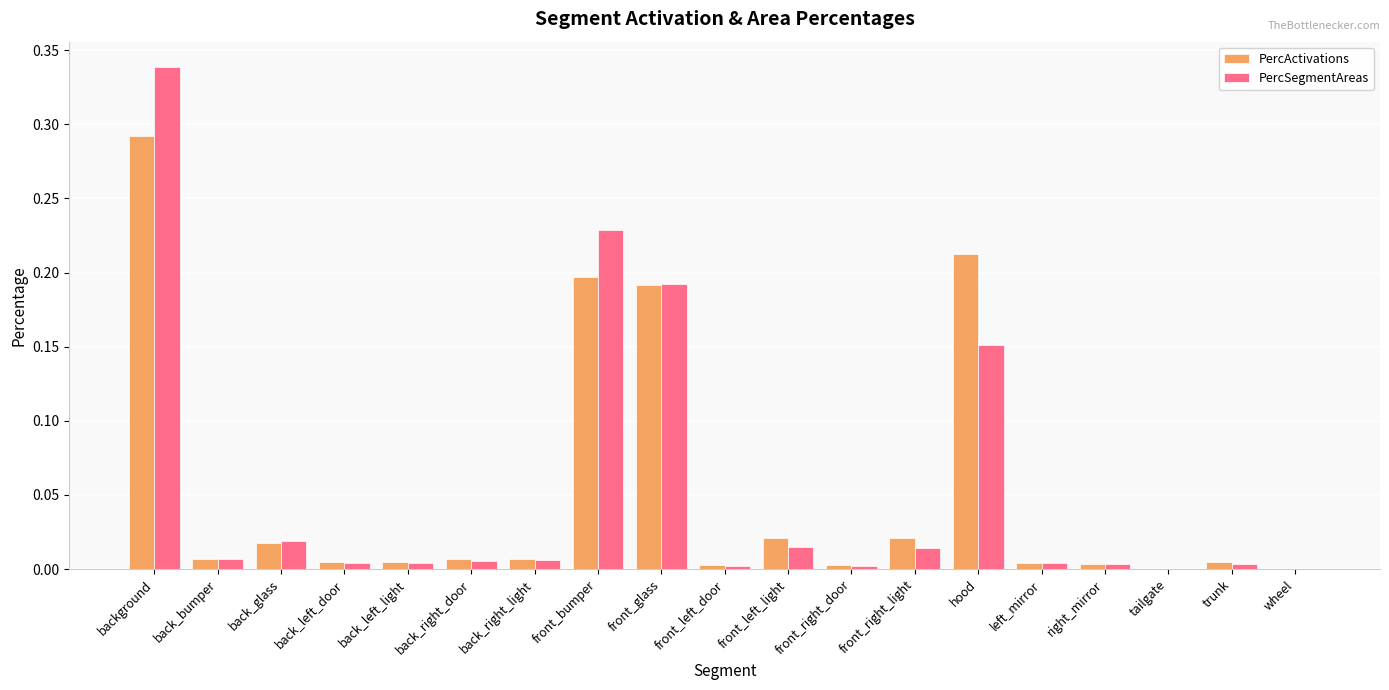

What is the sum of all PercActivations values?

1.0